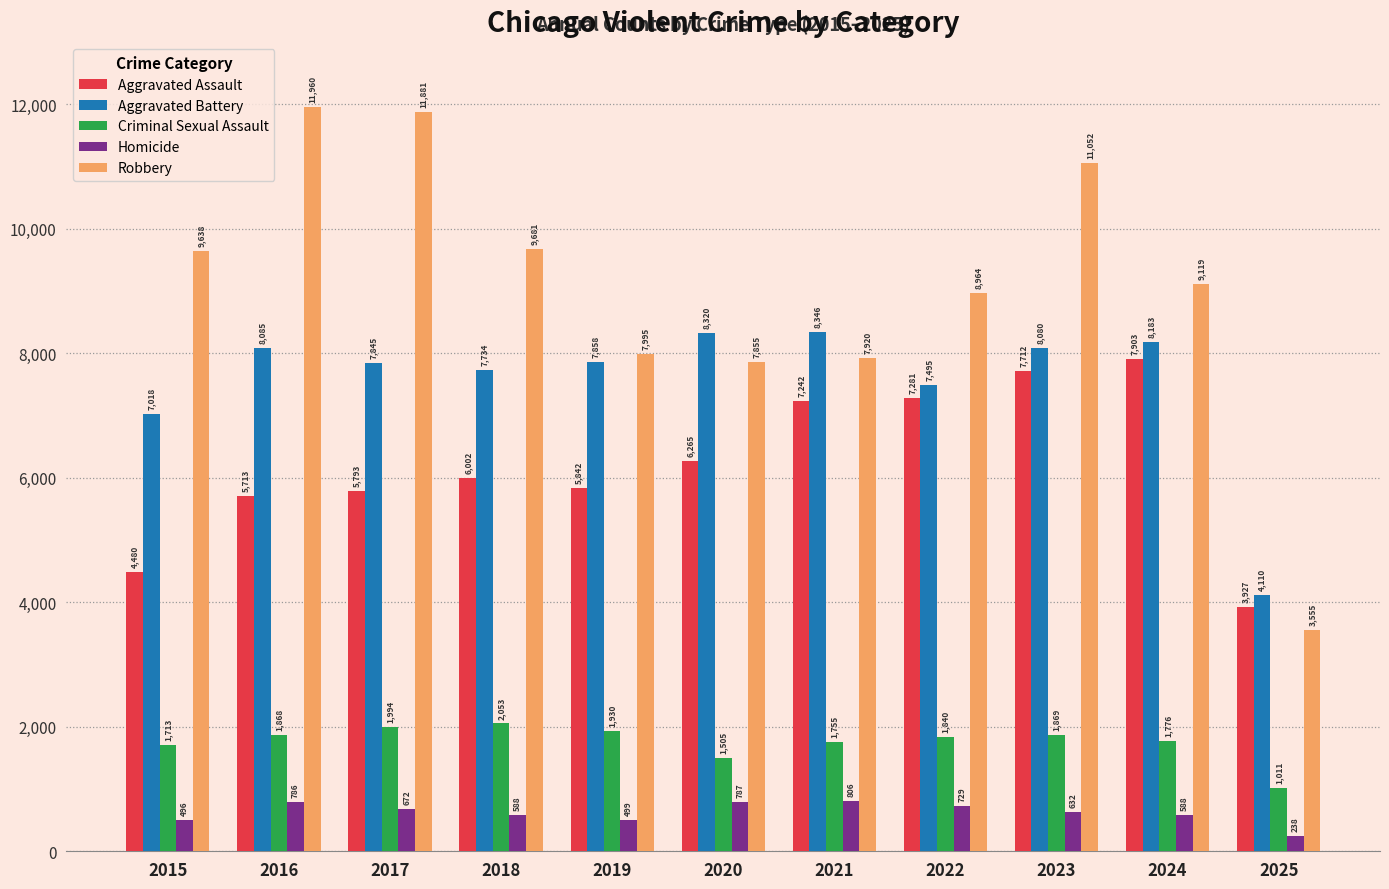

Count the number of data series in this chart.

5